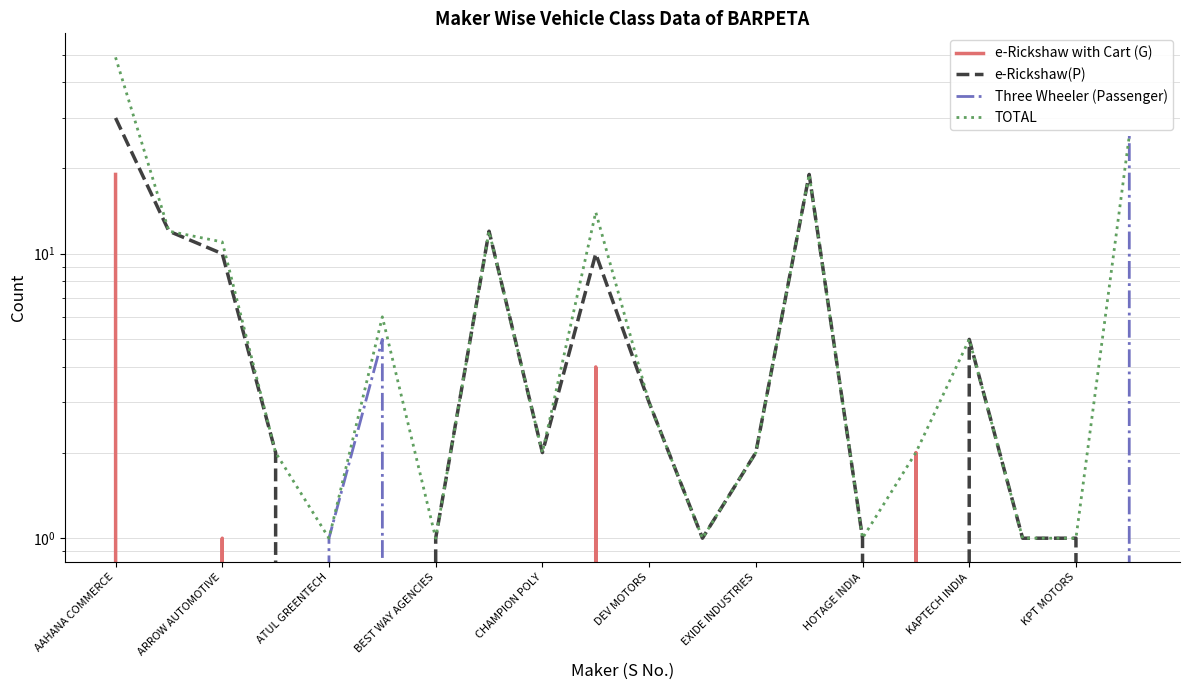

How many data points in TOTAL are above 3?

9